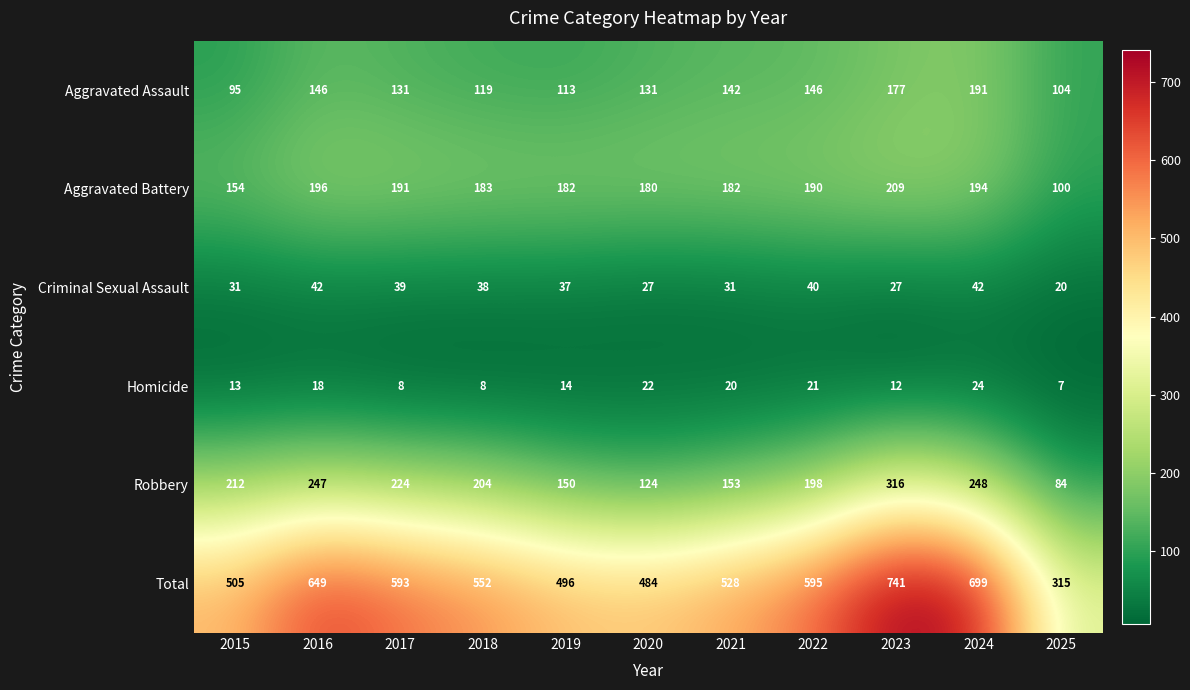

What is the sum of all Criminal Sexual Assault values?

374